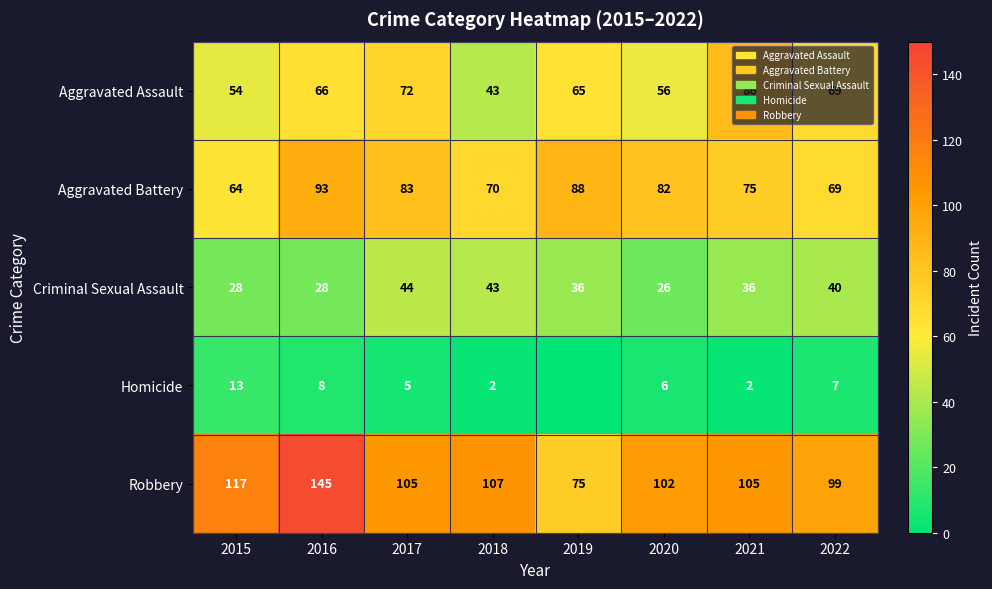

At which category is the sum across all series the highest?

2016